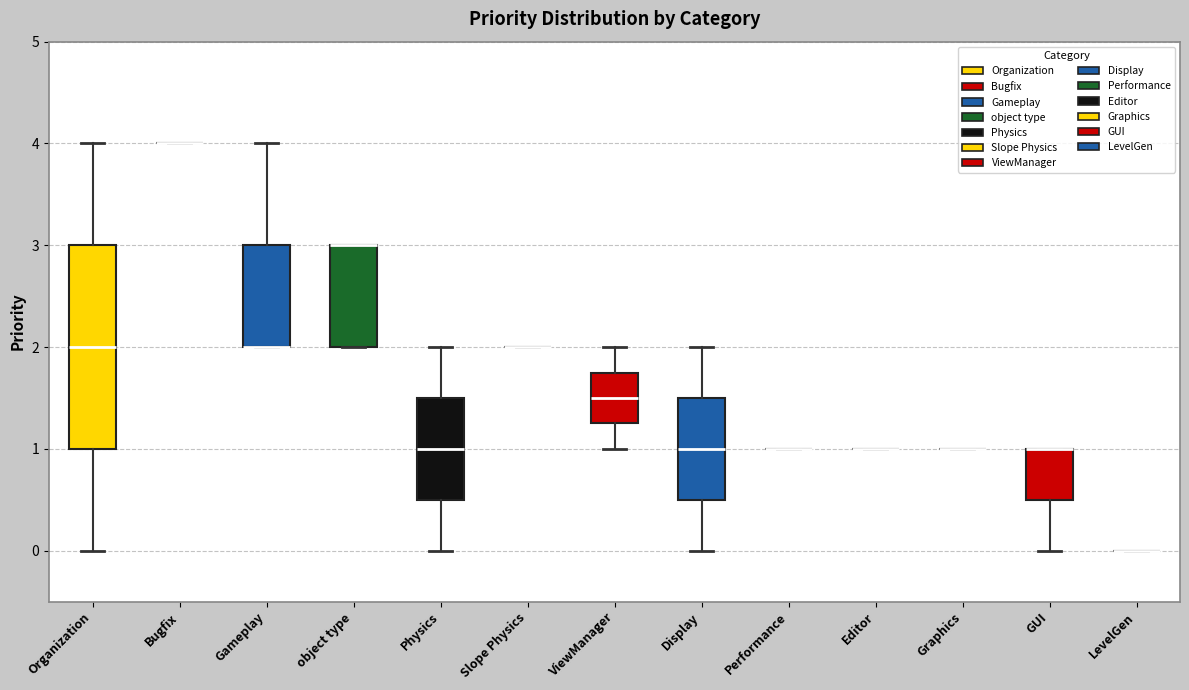

Reading left to right, read every box against the y-axis: the position of its median line, the range the box covers, and the ends of its whiskers. The values are not printed on the chart, so give them approximately, as read against the axis.

Organization: median 2.0, box 1.0 to 3.0, whiskers 0.0 to 4.0
Bugfix: box collapsed to a line at 4.0, whiskers 4.0 to 4.0
Gameplay: median 2.0 (drawn on the box's lower edge), box 2.0 to 3.0, whiskers 2.0 to 4.0
object type: median 3.0 (drawn on the box's upper edge), box 2.0 to 3.0, whiskers 2.0 to 3.0
Physics: median 1.0, box 0.5 to 1.5, whiskers 0.0 to 2.0
Slope Physics: box collapsed to a line at 2.0, whiskers 2.0 to 2.0
ViewManager: median 1.5, box 1.3 to 1.8, whiskers 1.0 to 2.0
Display: median 1.0, box 0.5 to 1.5, whiskers 0.0 to 2.0
Performance: box collapsed to a line at 1.0, whiskers 1.0 to 1.0
Editor: box collapsed to a line at 1.0, whiskers 1.0 to 1.0
Graphics: box collapsed to a line at 1.0, whiskers 1.0 to 1.0
GUI: median 1.0 (drawn on the box's upper edge), box 0.5 to 1.0, whiskers 0.0 to 1.0
LevelGen: box collapsed to a line at 0.0, whiskers 0.0 to 0.0